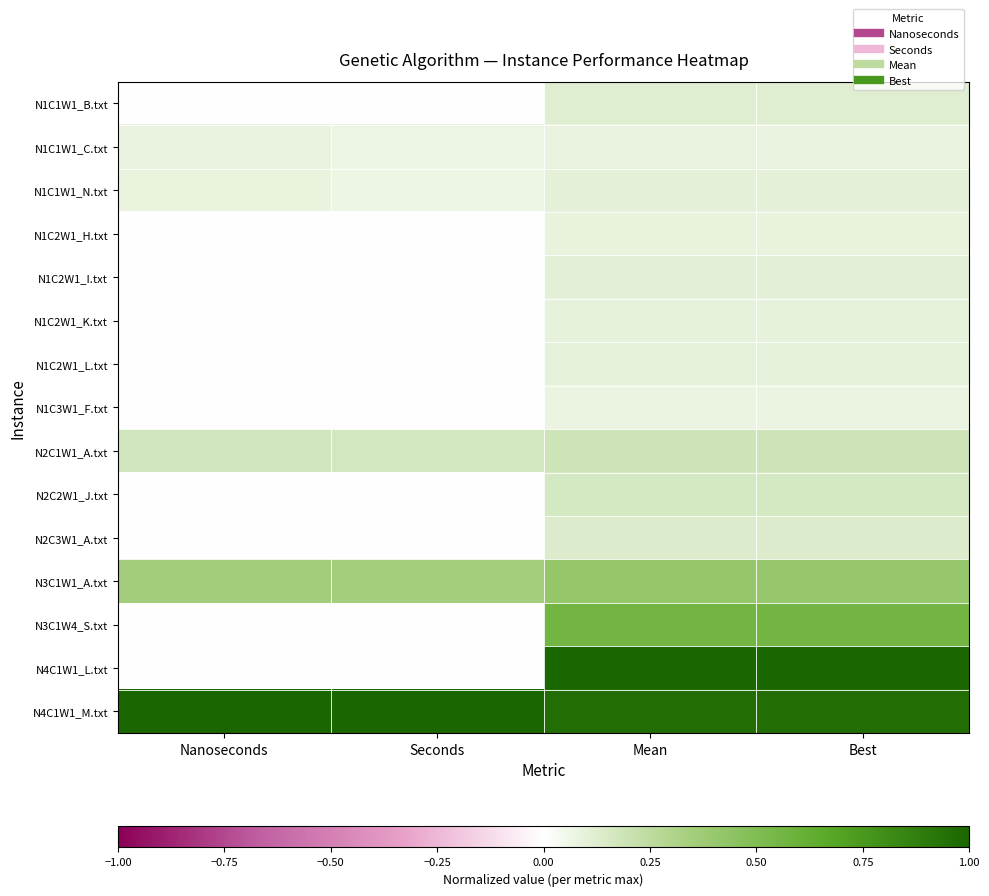

At which category is the sum across all series the highest?

Mean